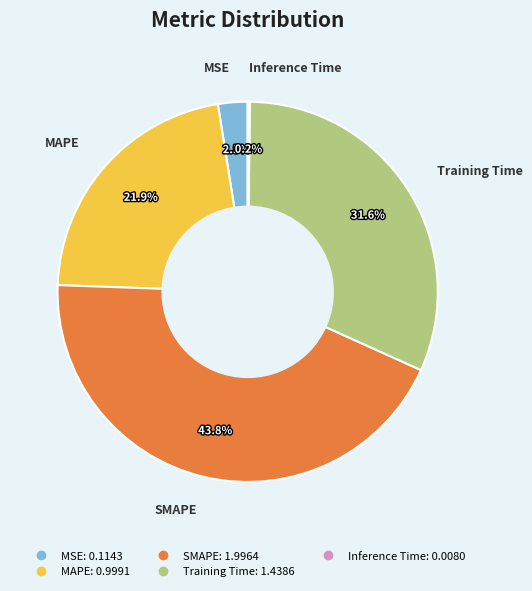

What is the largest slice in the pie chart?

SMAPE